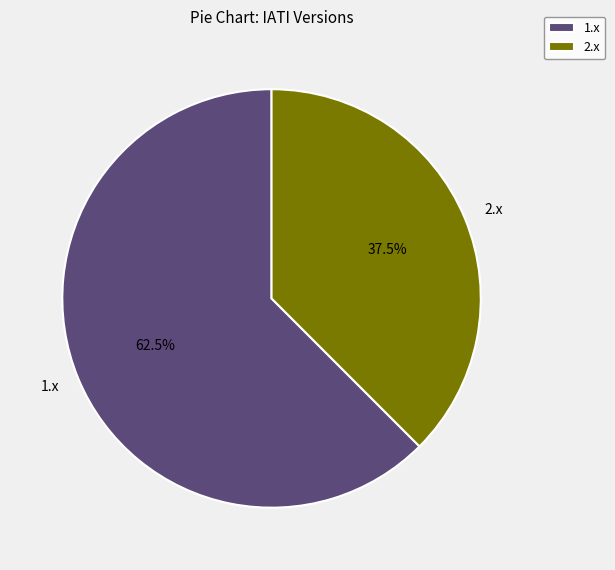

Count the number of slices in the pie.

2